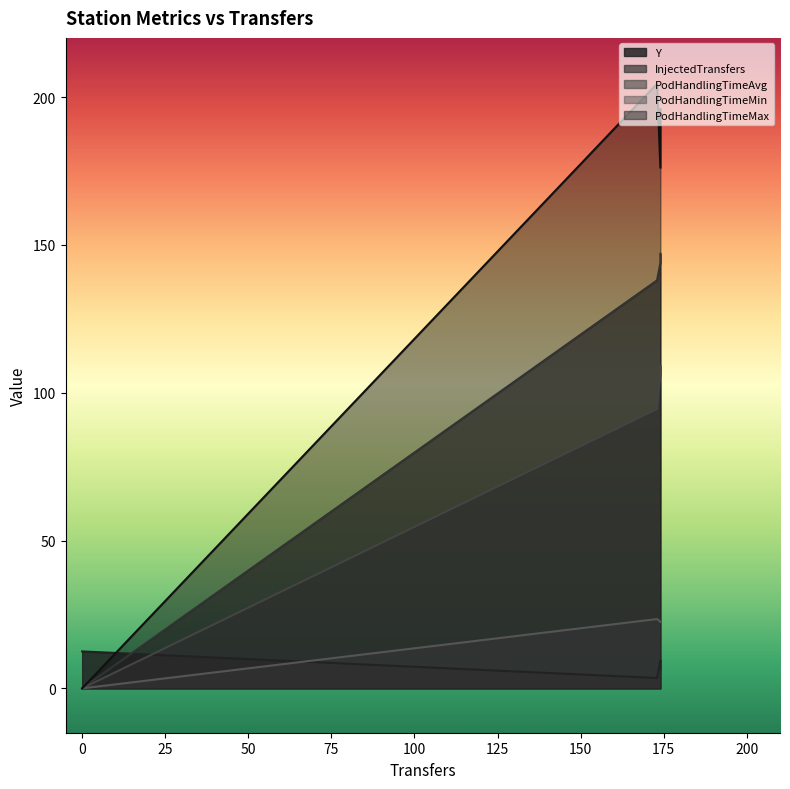

True or false: PodHandlingTimeAvg and InjectedTransfers intersect in this chart.

False